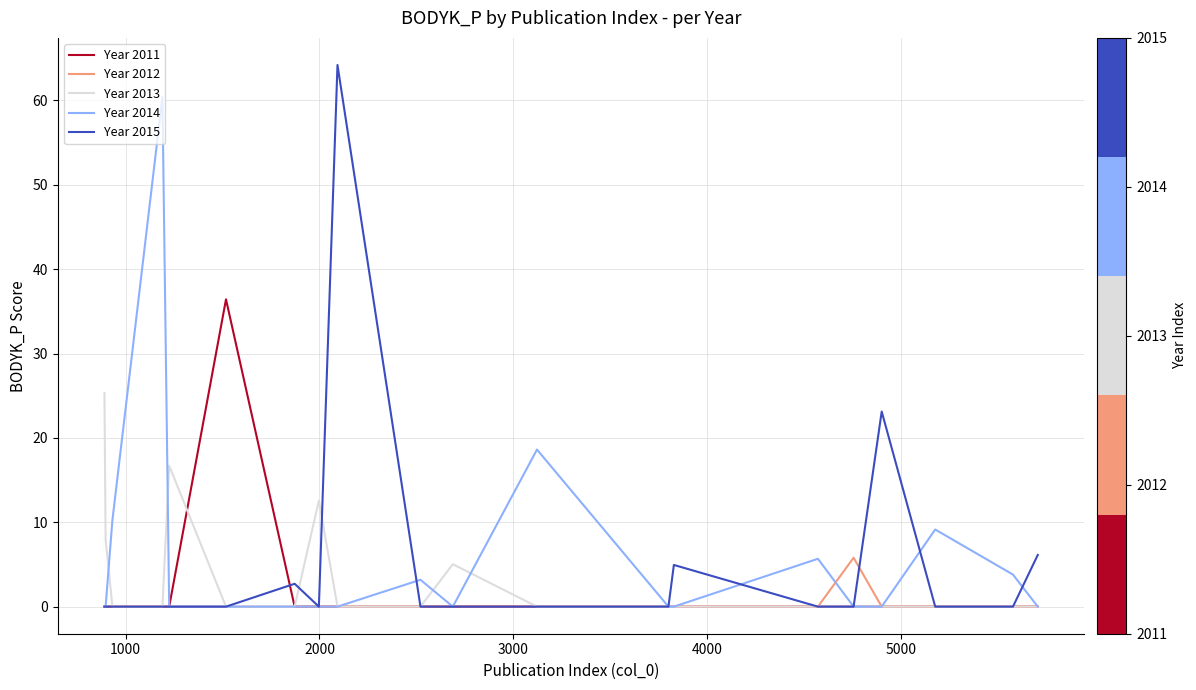

What is the maximum value for Year 2015?

64.2